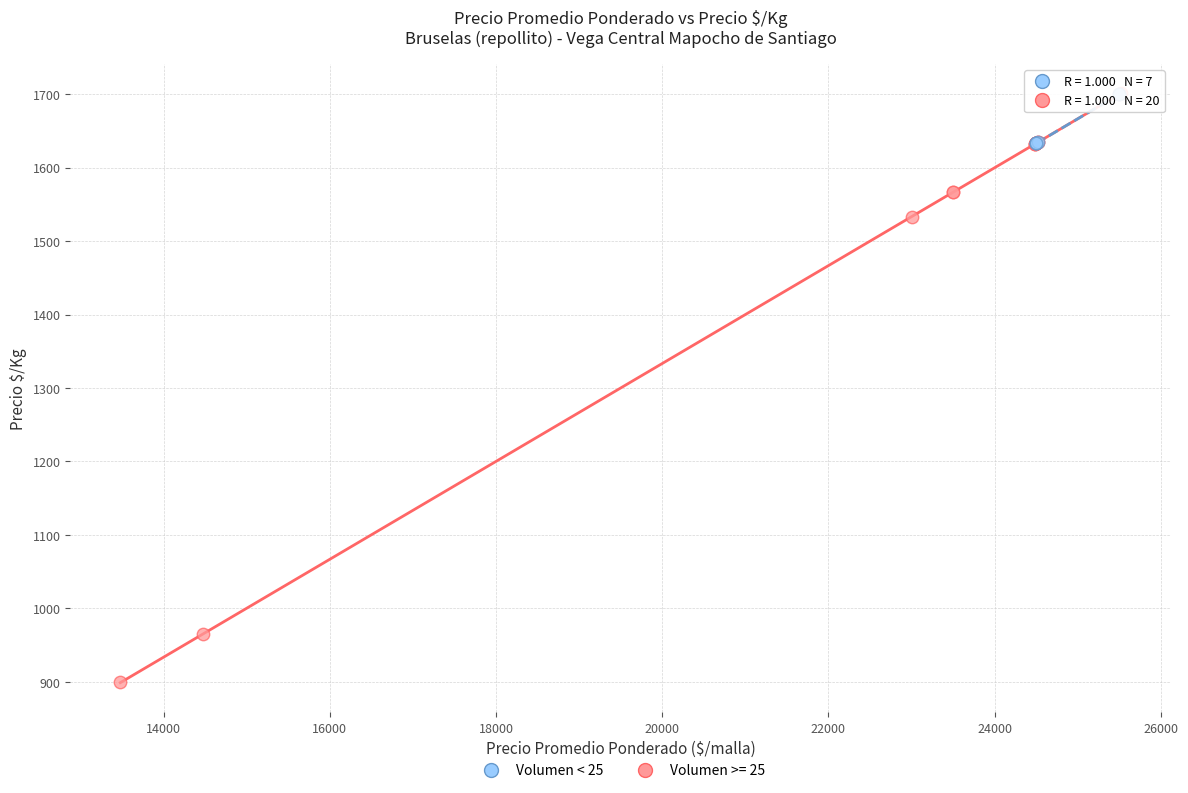

Which series has the largest Y range (max minus min)?

Volumen >= 25